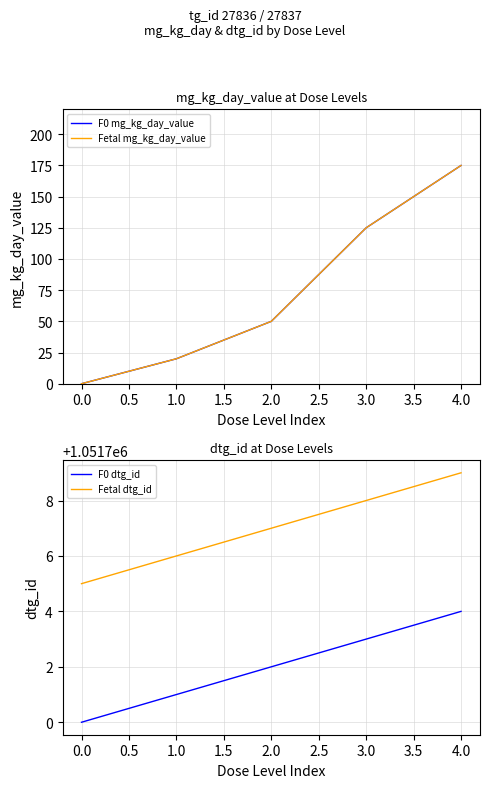

What is the maximum value for Fetal dtg_id?

1051709